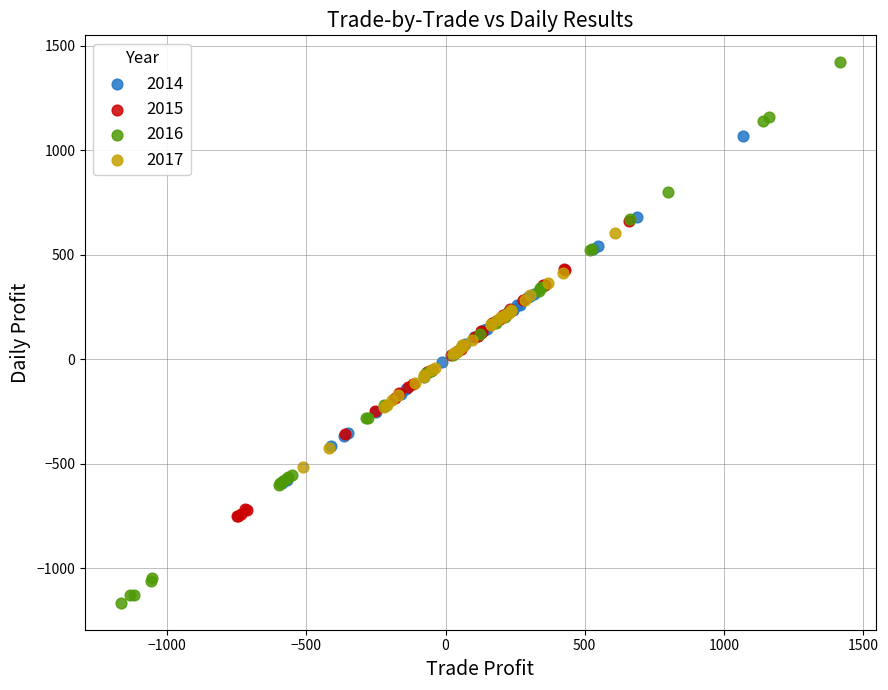

What are all the series names shown in the legend?

2014, 2015, 2016, 2017